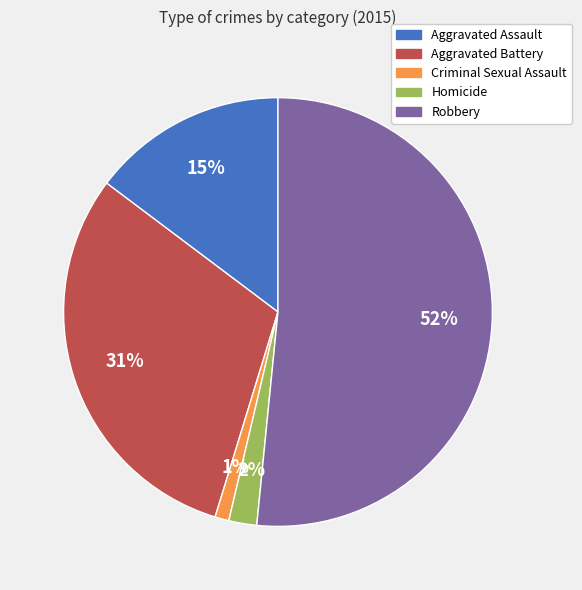

What percentage is the Homicide slice, to the nearest percent?

2%